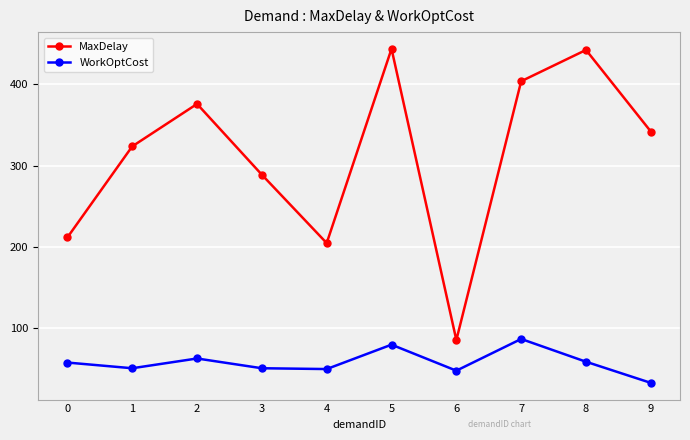

List the series in order of their peak value, lowest first.

WorkOptCost, MaxDelay